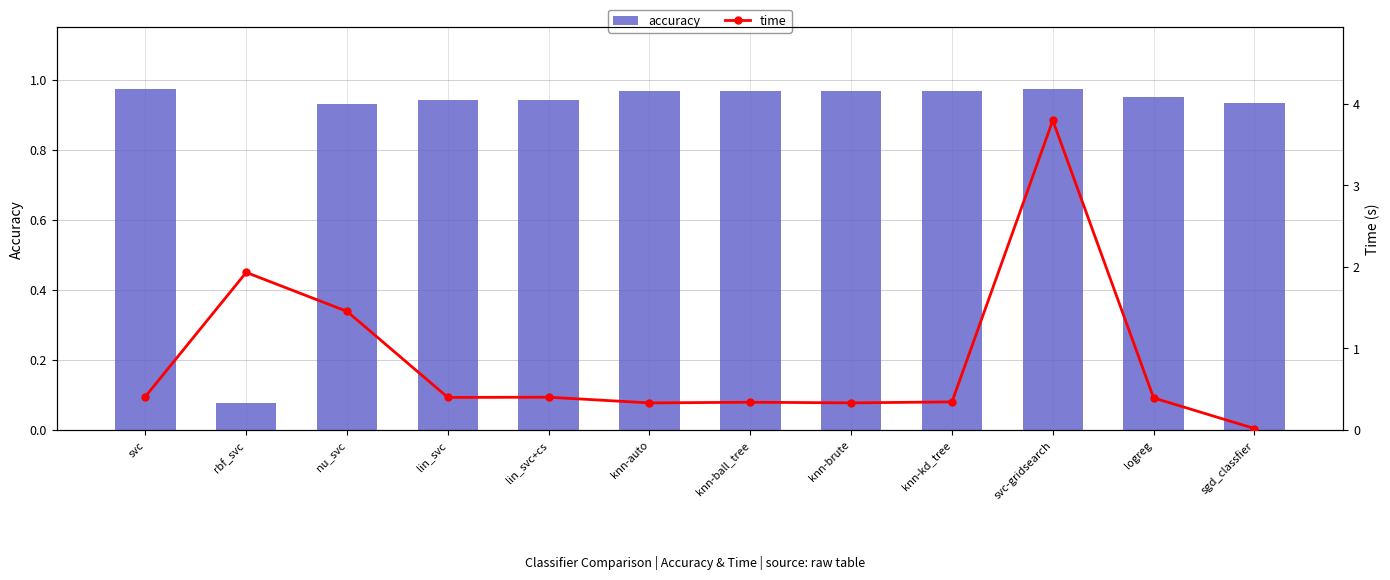

Between rbf_svc and svc-gridsearch, which series saw the biggest shift?

time